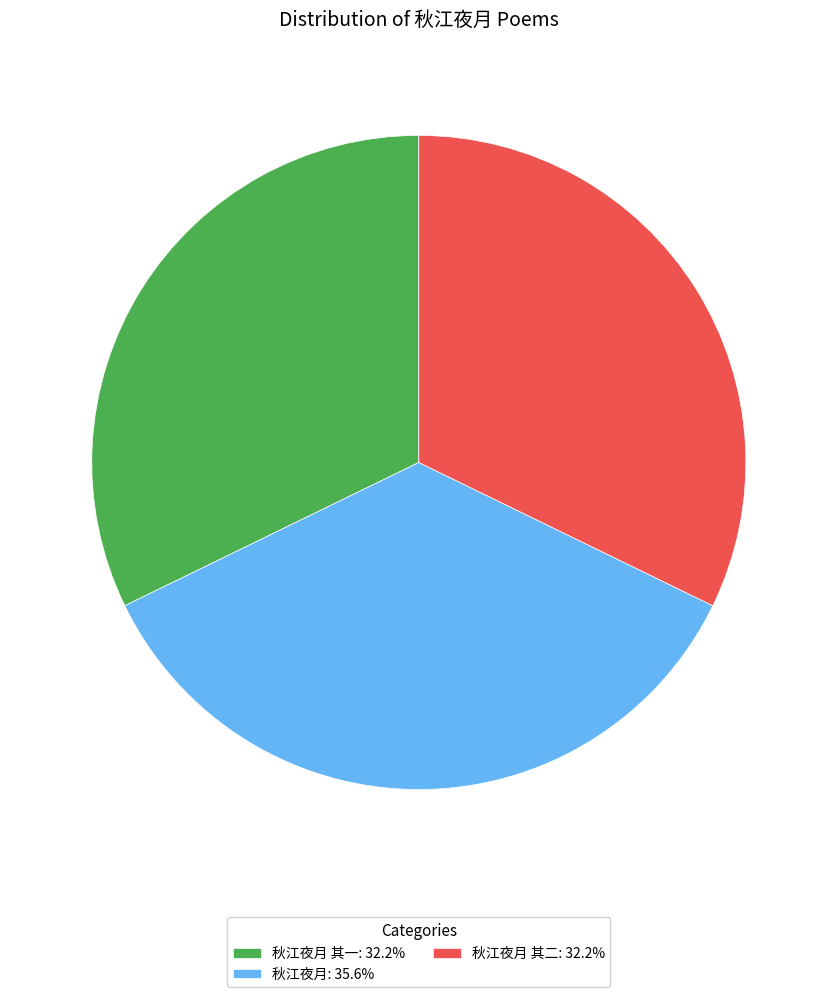

Combined, do 秋江夜月 其一: 32.2% and 秋江夜月: 35.6% account for over 50%?

Yes